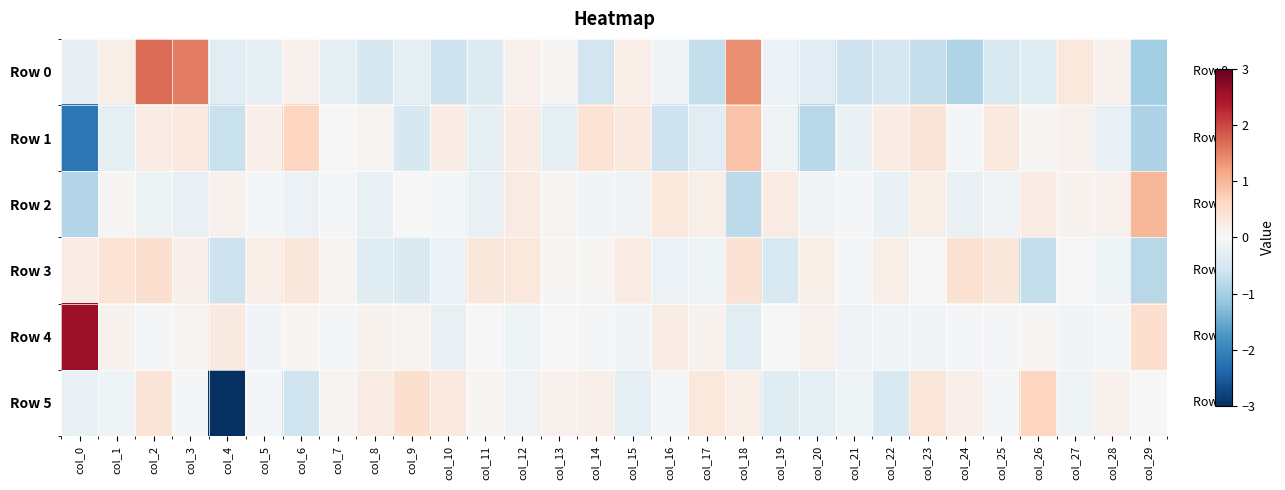

Reading left to right, extract all data points from this chart.

Row 0: col_0=-0.2	col_1=0.2	col_2=1.7	col_3=1.5	col_4=-0.3	col_5=-0.3	col_6=0.1	col_7=-0.3	col_8=-0.5	col_9=-0.3	col_10=-0.6	col_11=-0.4	col_12=0.1	col_13=0.0	col_14=-0.5	col_15=0.2	col_16=-0.1	col_17=-0.7	col_18=1.4	col_19=-0.2	col_20=-0.3	col_21=-0.6	col_22=-0.5	col_23=-0.7	col_24=-0.9	col_25=-0.5	col_26=-0.4	col_27=0.3	col_28=0.1	col_29=-1.0
Row 1: col_0=-2.2	col_1=-0.3	col_2=0.2	col_3=0.3	col_4=-0.7	col_5=0.2	col_6=0.6	col_7=-0.0	col_8=0.1	col_9=-0.5	col_10=0.2	col_11=-0.3	col_12=0.2	col_13=-0.3	col_14=0.4	col_15=0.3	col_16=-0.6	col_17=-0.3	col_18=0.9	col_19=-0.1	col_20=-0.8	col_21=-0.2	col_22=0.2	col_23=0.4	col_24=-0.0	col_25=0.3	col_26=0.0	col_27=0.1	col_28=-0.2	col_29=-0.9
Row 2: col_0=-0.9	col_1=0.0	col_2=-0.2	col_3=-0.2	col_4=0.1	col_5=-0.1	col_6=-0.2	col_7=-0.0	col_8=-0.2	col_9=-0.0	col_10=-0.0	col_11=-0.2	col_12=0.2	col_13=0.1	col_14=-0.1	col_15=-0.1	col_16=0.3	col_17=0.2	col_18=-0.8	col_19=0.3	col_20=-0.1	col_21=-0.0	col_22=-0.2	col_23=0.2	col_24=-0.2	col_25=-0.1	col_26=0.2	col_27=0.1	col_28=0.1	col_29=1.0
Row 3: col_0=0.2	col_1=0.4	col_2=0.5	col_3=0.1	col_4=-0.6	col_5=0.2	col_6=0.3	col_7=0.1	col_8=-0.4	col_9=-0.4	col_10=-0.2	col_11=0.3	col_12=0.3	col_13=0.0	col_14=0.0	col_15=0.2	col_16=-0.2	col_17=-0.1	col_18=0.4	col_19=-0.5	col_20=0.2	col_21=-0.1	col_22=0.2	col_23=-0.0	col_24=0.5	col_25=0.3	col_26=-0.7	col_27=-0.0	col_28=-0.1	col_29=-0.8
Row 4: col_0=2.6	col_1=0.1	col_2=-0.0	col_3=0.1	col_4=0.3	col_5=-0.1	col_6=0.1	col_7=-0.1	col_8=0.1	col_9=0.1	col_10=-0.2	col_11=-0.0	col_12=-0.1	col_13=0.0	col_14=-0.1	col_15=-0.1	col_16=0.2	col_17=0.1	col_18=-0.3	col_19=-0.0	col_20=0.1	col_21=-0.1	col_22=-0.1	col_23=-0.1	col_24=-0.1	col_25=-0.0	col_26=0.0	col_27=-0.1	col_28=-0.1	col_29=0.5
Row 5: col_0=-0.2	col_1=-0.1	col_2=0.4	col_3=-0.0	col_4=-5.7	col_5=-0.0	col_6=-0.6	col_7=0.1	col_8=0.2	col_9=0.5	col_10=0.3	col_11=0.1	col_12=-0.1	col_13=0.1	col_14=0.2	col_15=-0.3	col_16=-0.0	col_17=0.3	col_18=0.2	col_19=-0.4	col_20=-0.3	col_21=-0.1	col_22=-0.4	col_23=0.4	col_24=0.2	col_25=-0.0	col_26=0.6	col_27=-0.1	col_28=0.1	col_29=-0.0